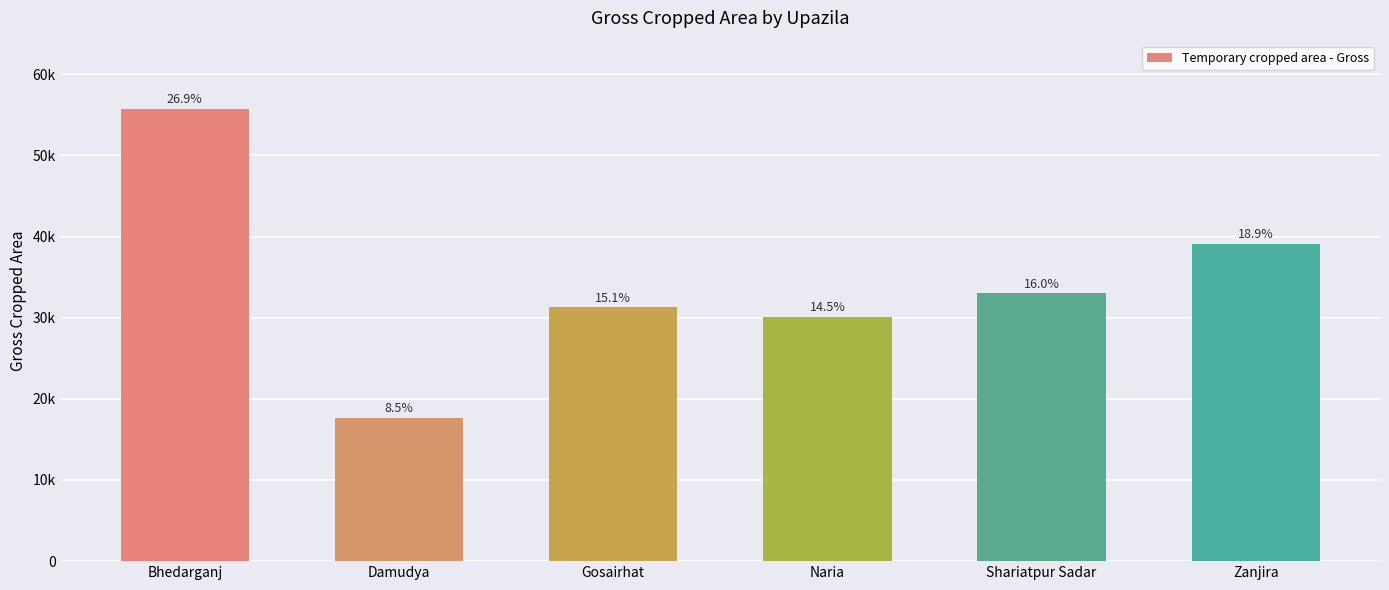

The chart shows a value of 25993 at Damudya. True or false?

False